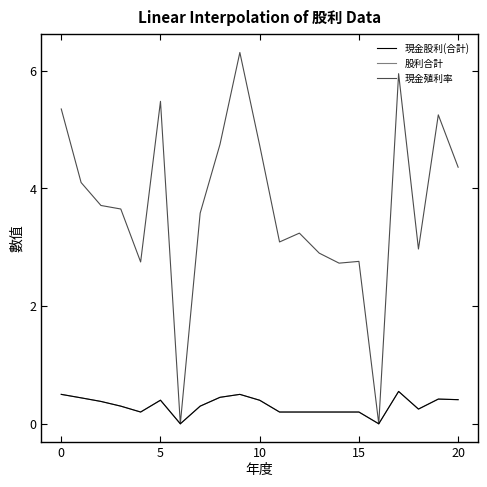

What is the label of the 6th point from the right?

15